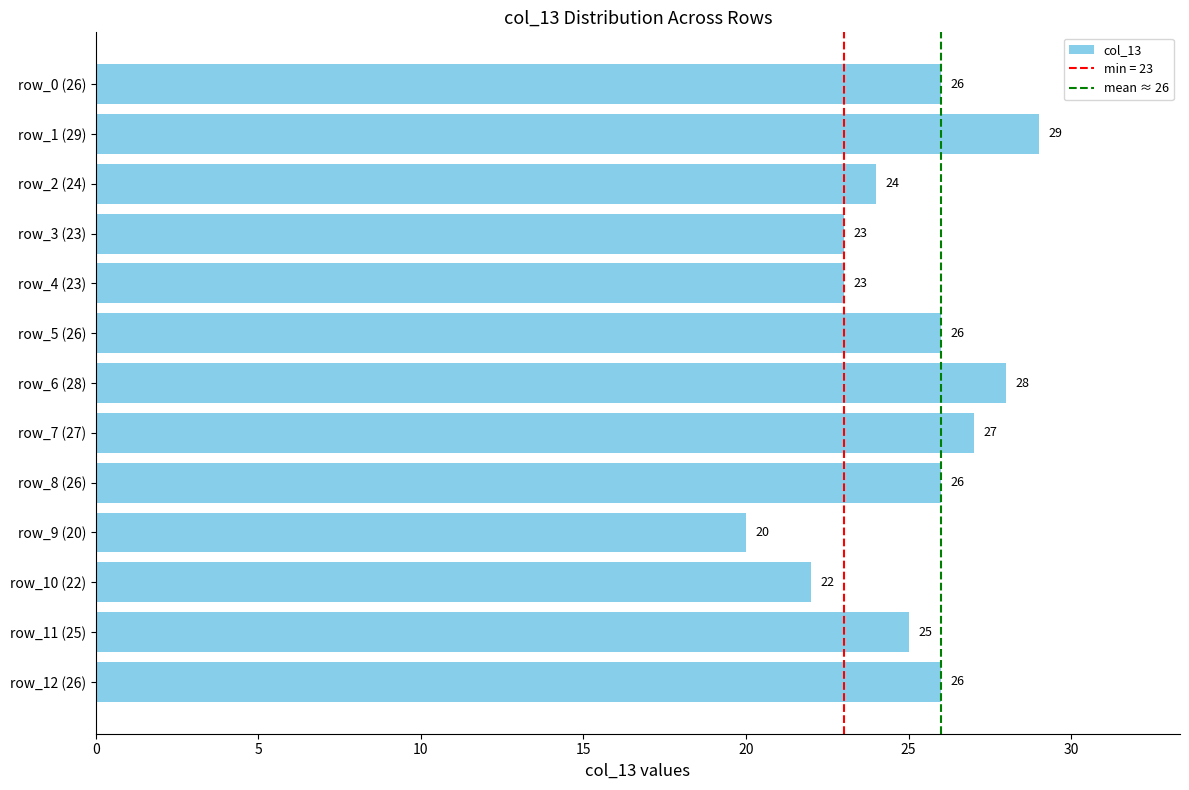

Which has a higher value, row_7 (27) or row_8 (26)?

row_7 (27)